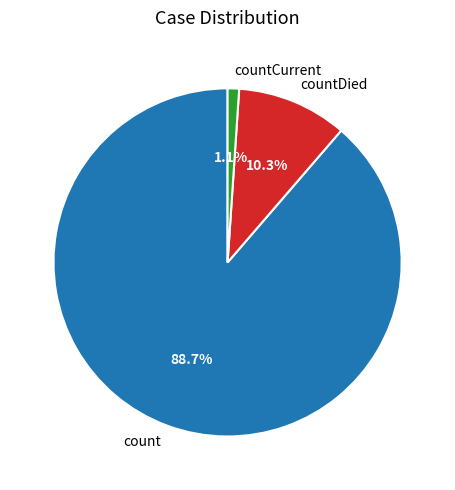

Which category accounts for the majority?

count